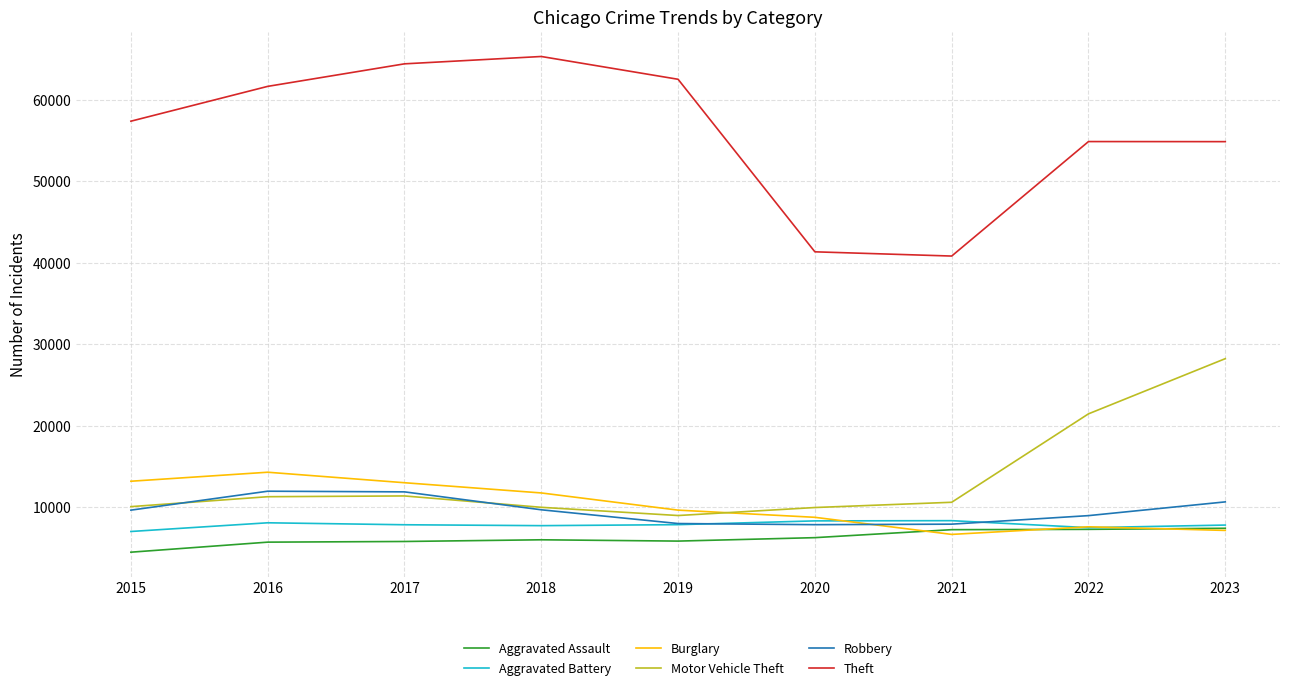

How many lines are shown in the chart?

6